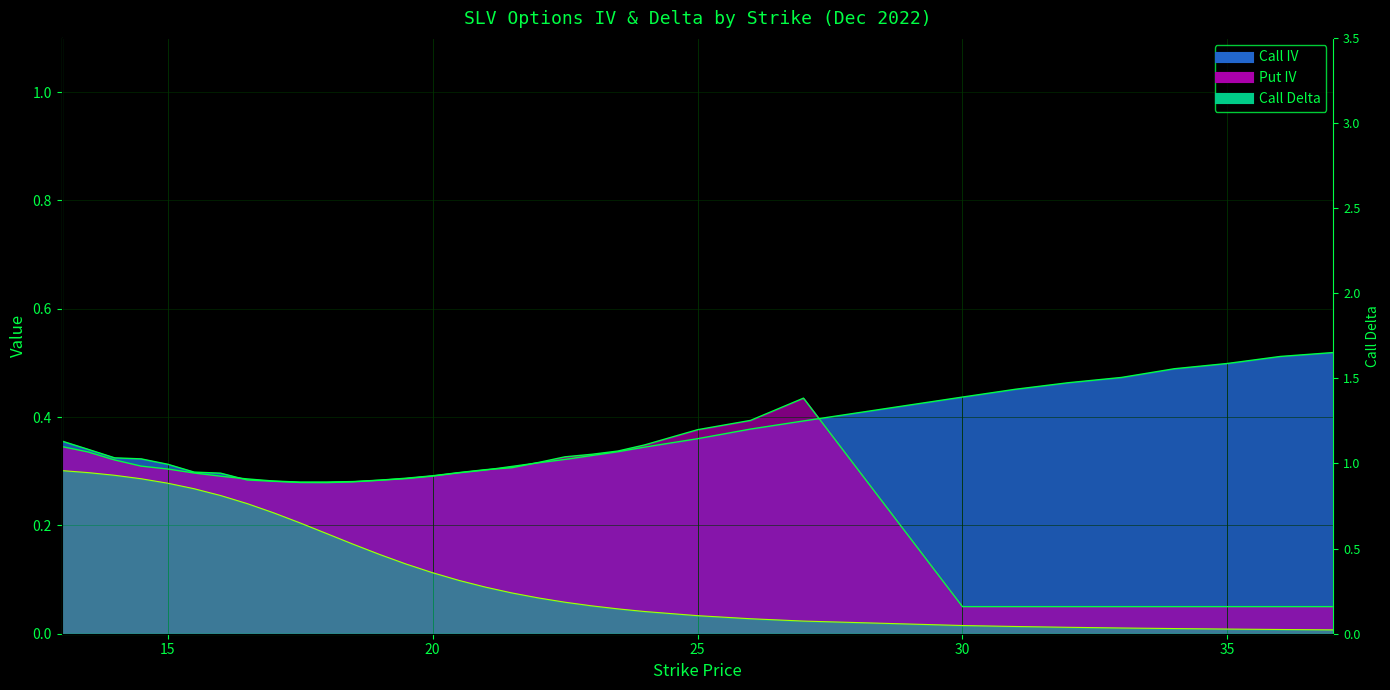

Which series has the largest range (max minus min)?

Call Delta